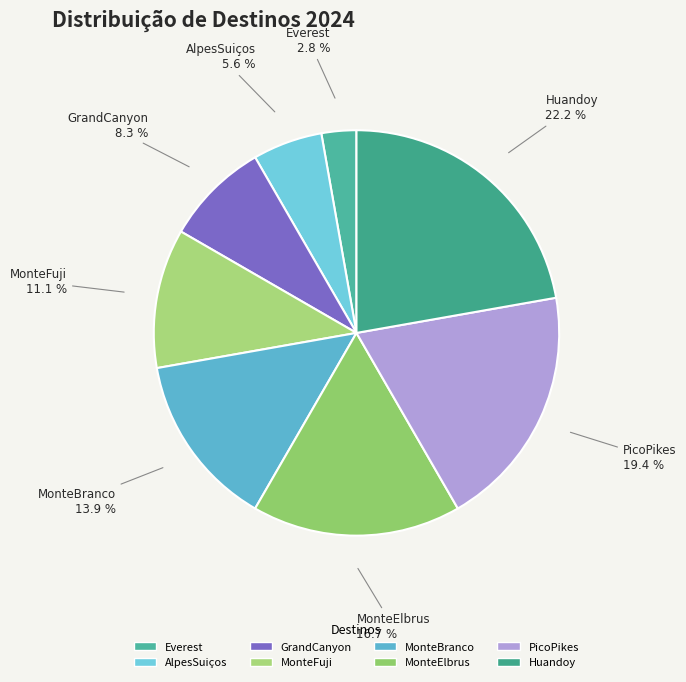

Do PicoPikes and MonteElbrus together represent more than half of the pie?

No